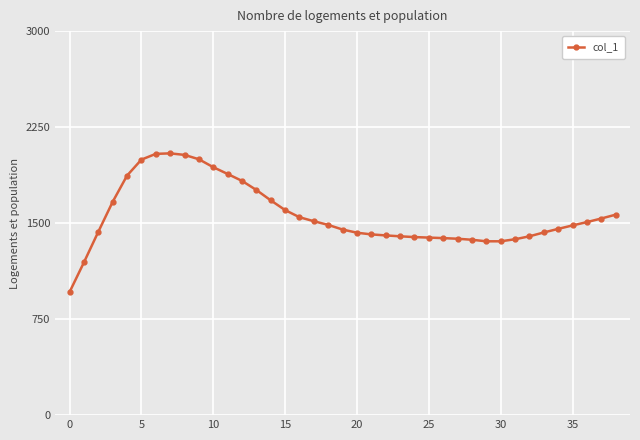

How many data points are less than 1482?

19